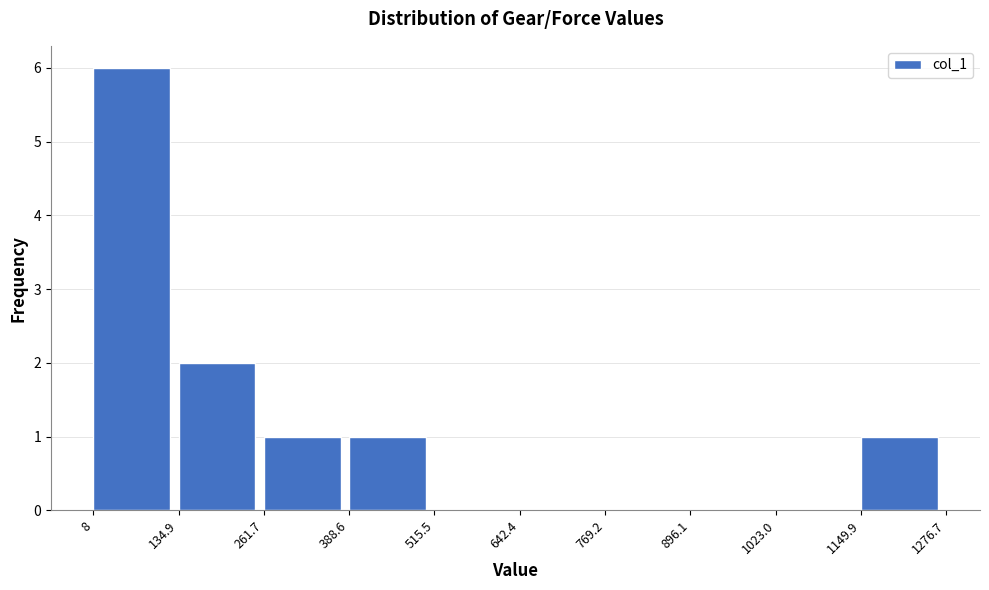

Reading left to right, transcribe this chart: for each bar, give the range it covers on the x-axis and its height. The values are not printed on the chart, so give them approximately, as read against the axis.

8 to 134.9: 6
134.9 to 261.7: 2
261.7 to 388.6: 1
388.6 to 515.5: 1
515.5 to 642.4: 0
642.4 to 769.2: 0
769.2 to 896.1: 0
896.1 to 1023.0: 0
1023.0 to 1149.9: 0
1149.9 to 1276.7: 1